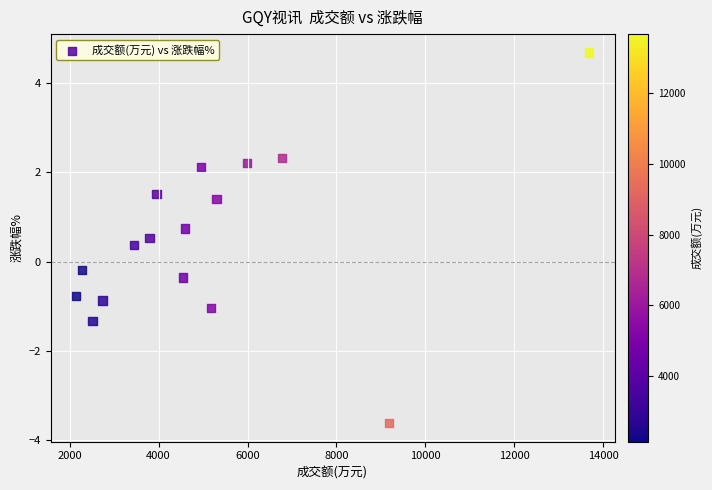

What is the range of Y values (max minus min)?

8.3